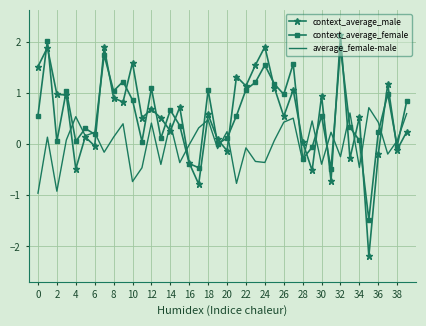

What is the sum of all average_female-male values?

0.4